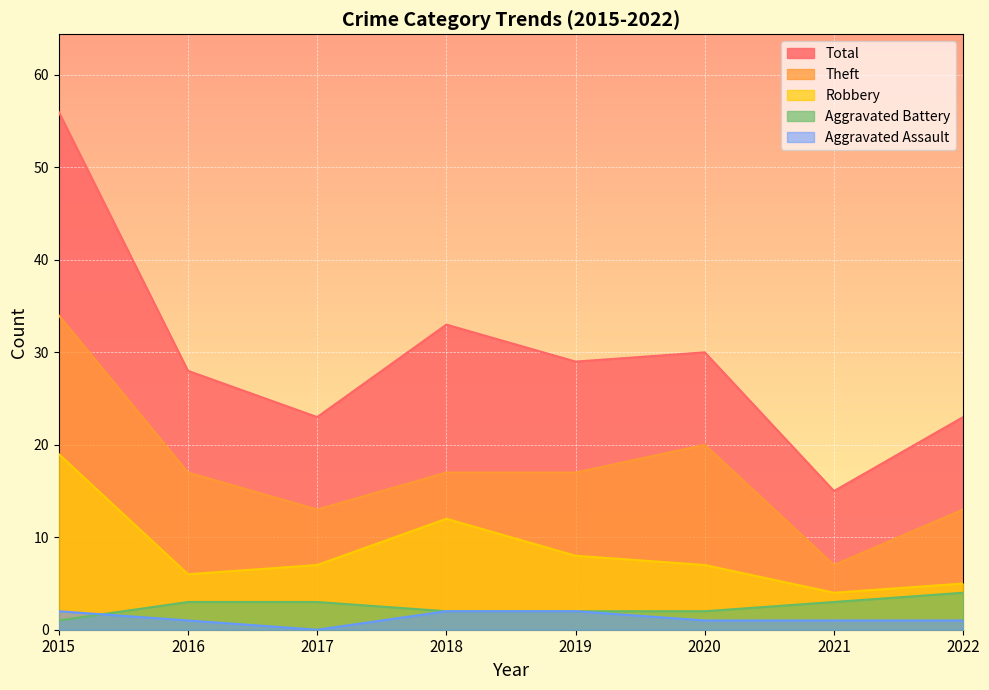

Rank the series at 2018 from highest to lowest value.

Total, Theft, Robbery, Aggravated Assault, Aggravated Battery